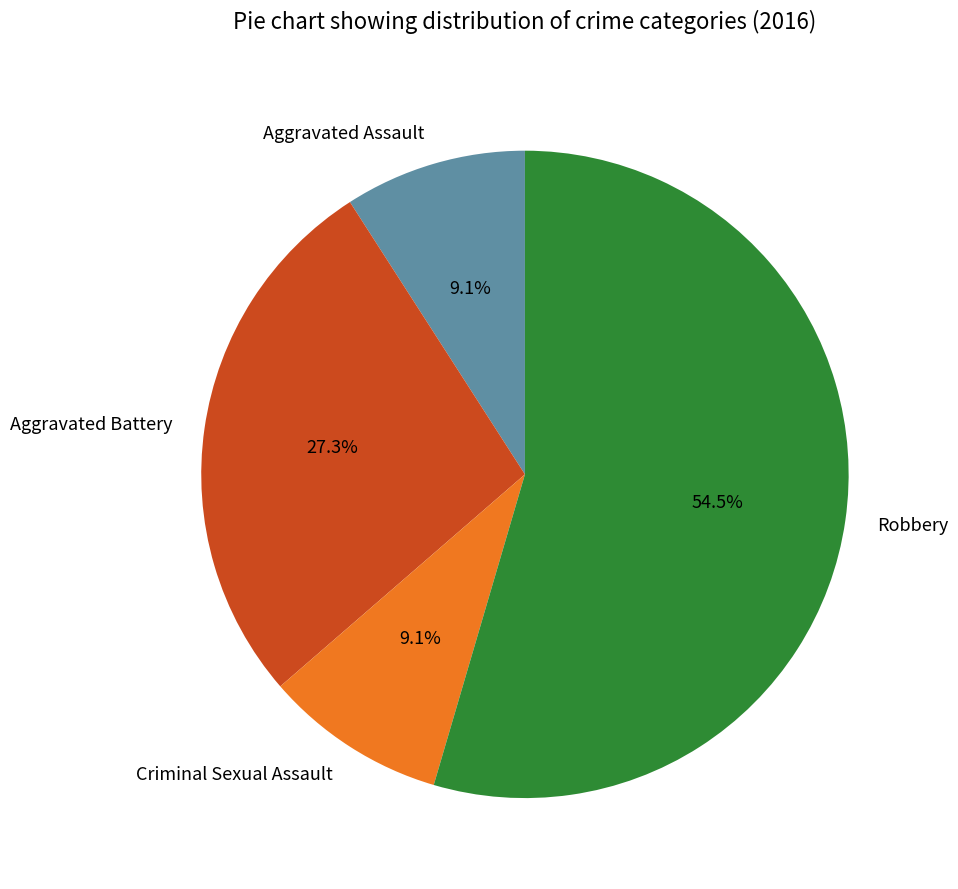

Which has a higher value, Aggravated Battery or Aggravated Assault?

Aggravated Battery